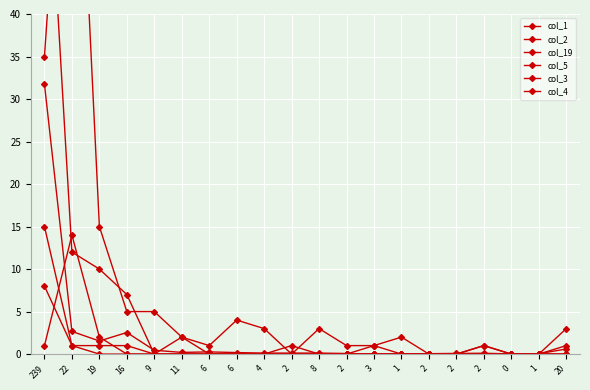

What is the sum of all col_3 values?

19.0